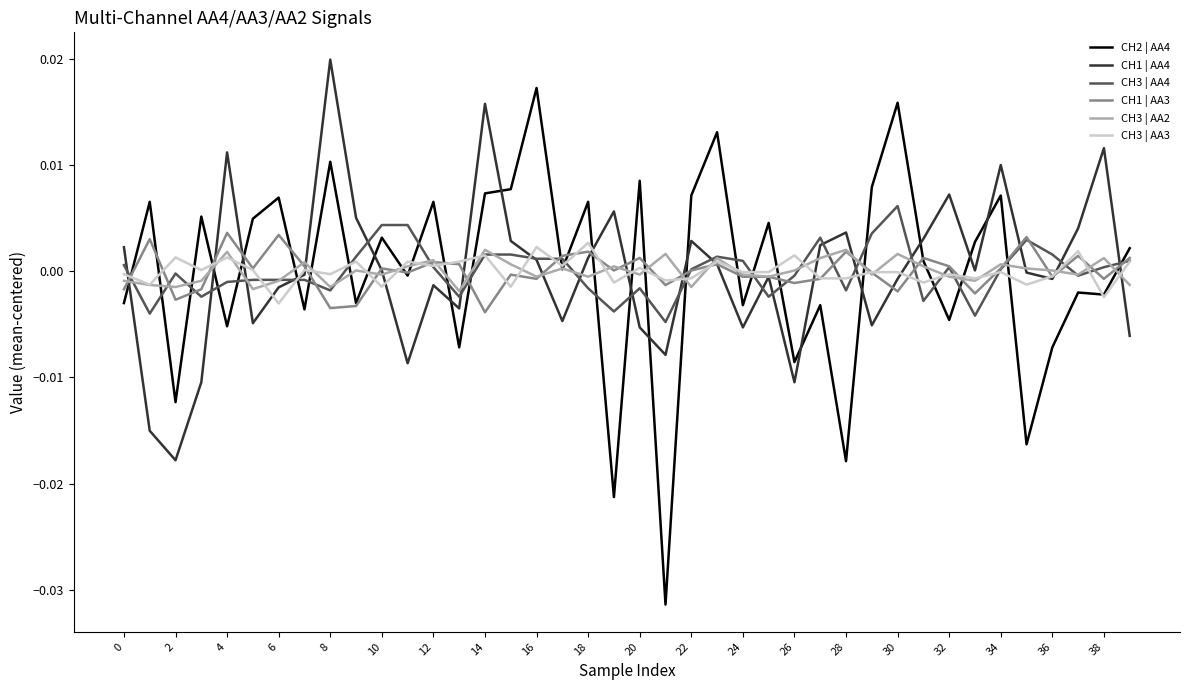

Which series has the widest spread of values?

CH2 | AA4